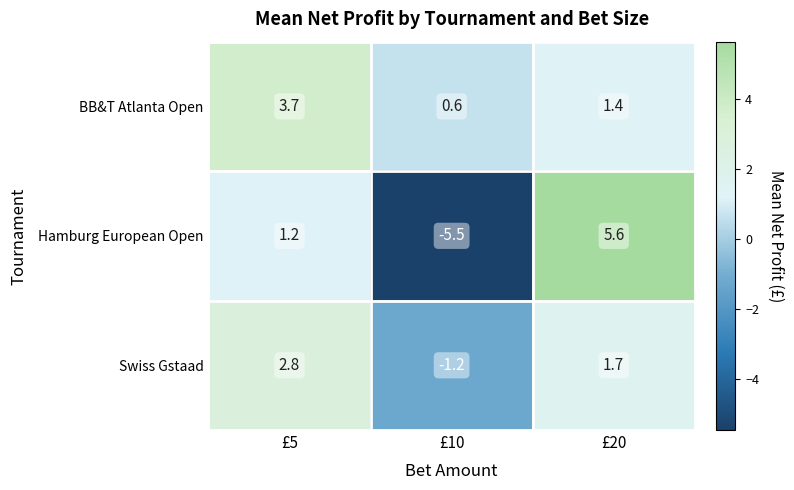

What value does the Hamburg European Open series have at £20?

5.6